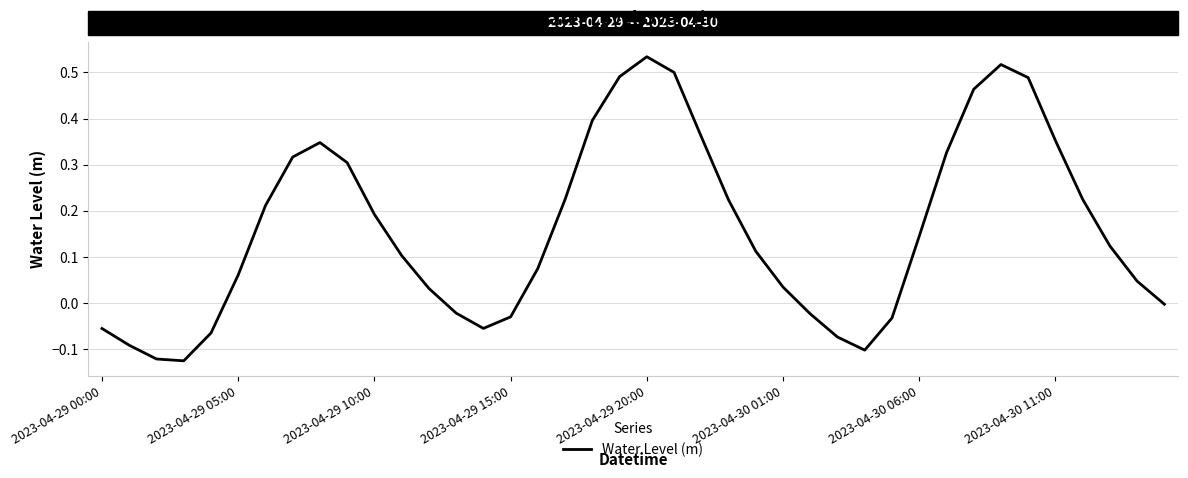

What is the difference between the maximum and minimum values?

0.7